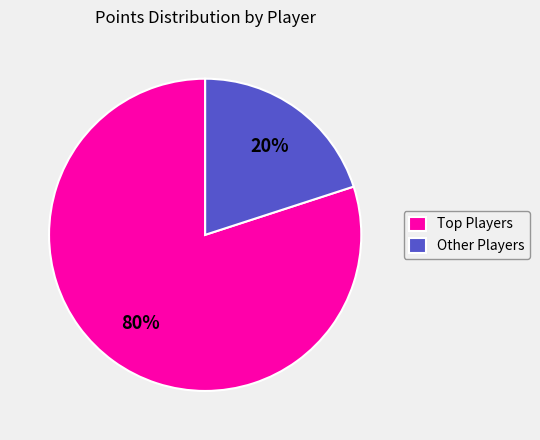

Rank the categories by value from highest to lowest.

Top Players, Other Players